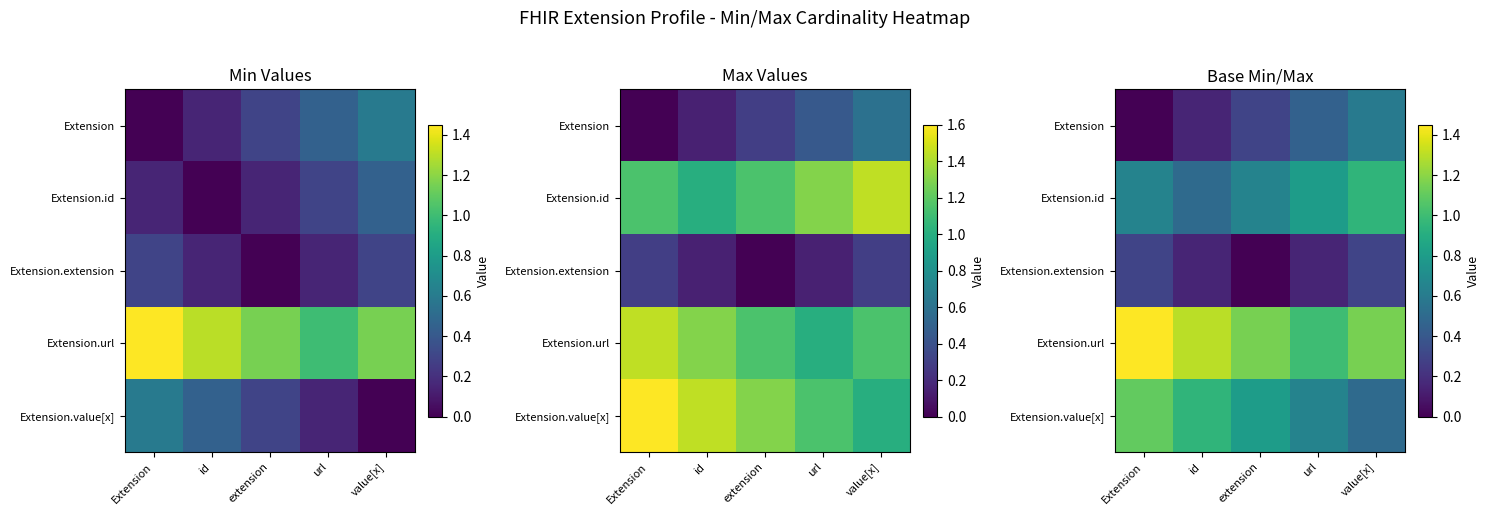

Which category has the lowest value in the Extension.value[x] series?

value[x]